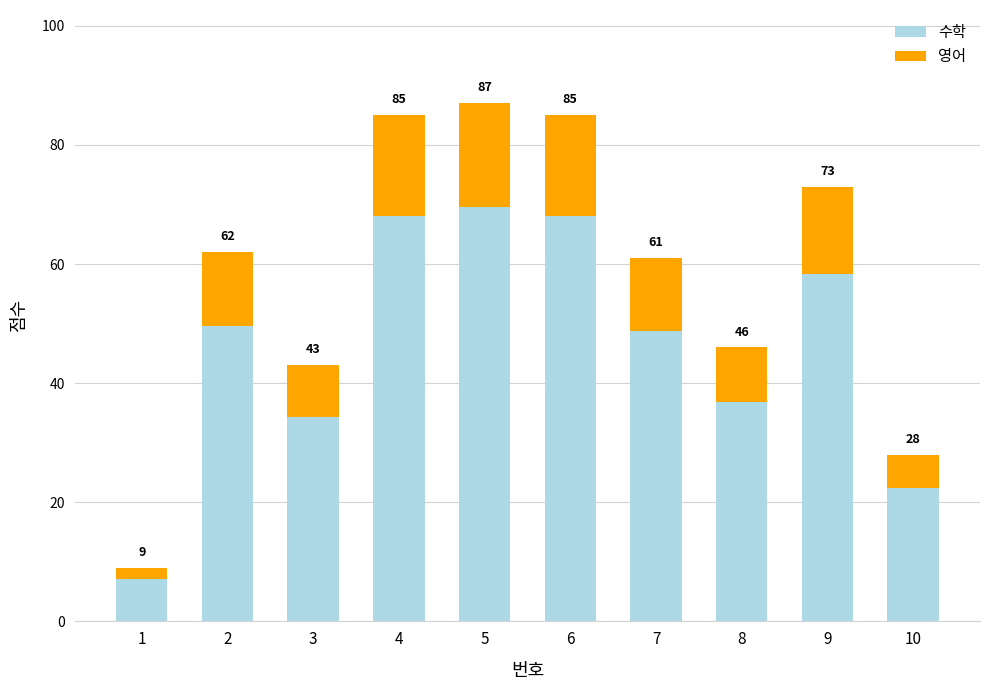

What are all the series names shown in the legend?

수학, 영어